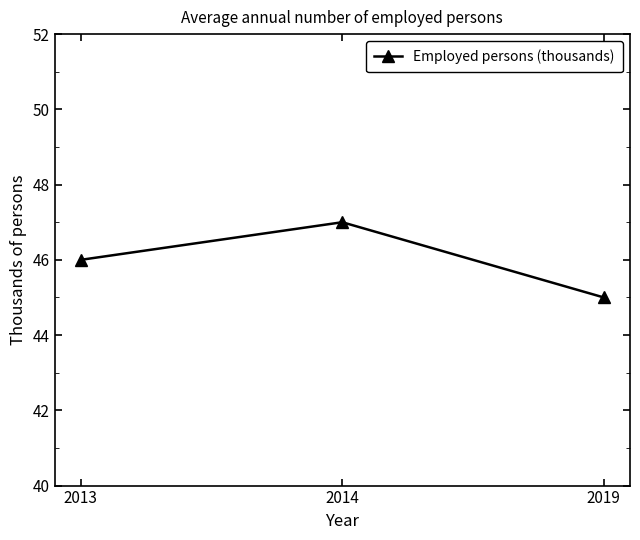

Between 2019 and 2014, which is larger?

2014